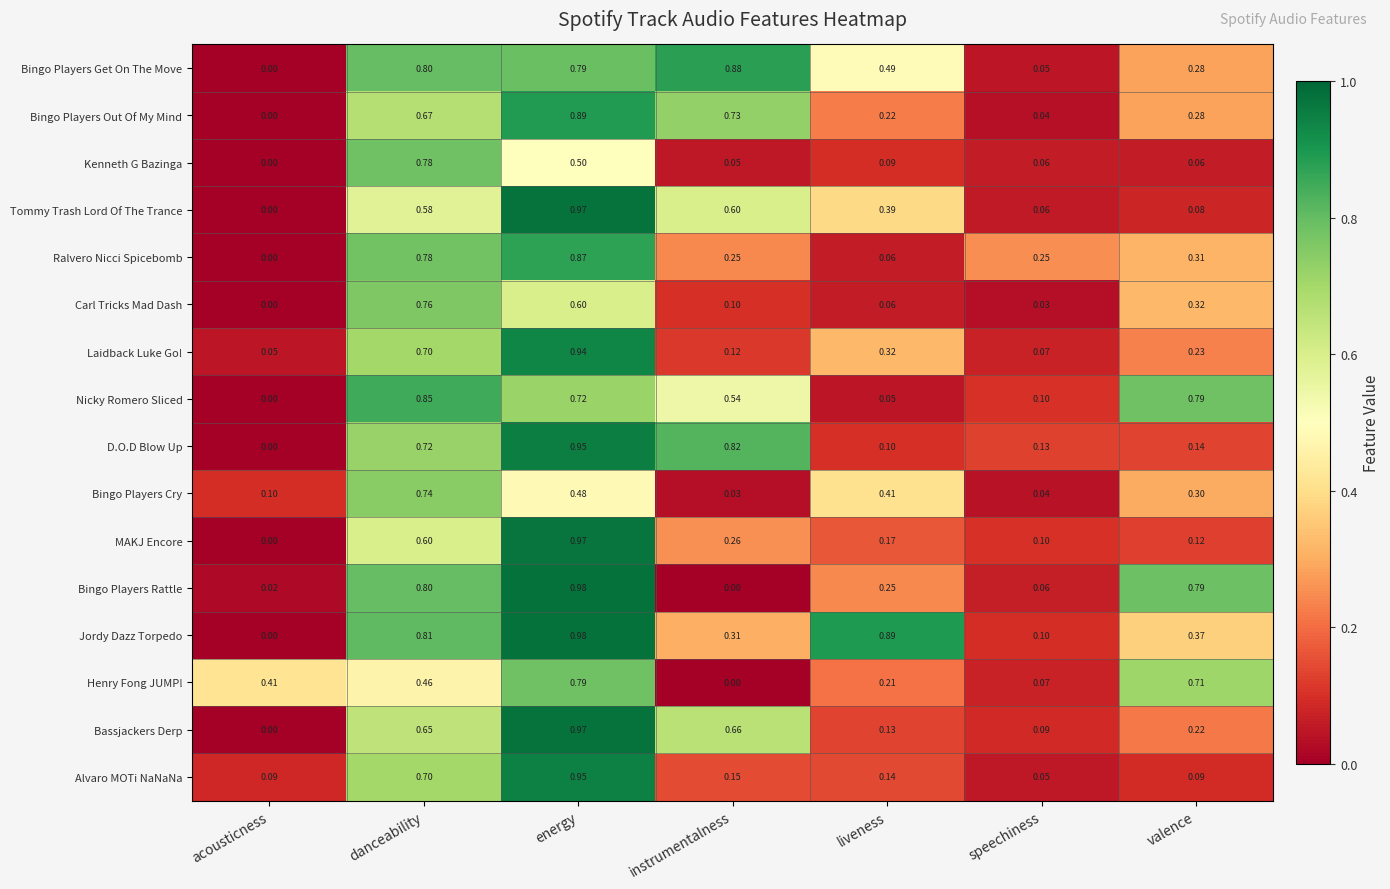

Which category has the highest value across all series?

energy